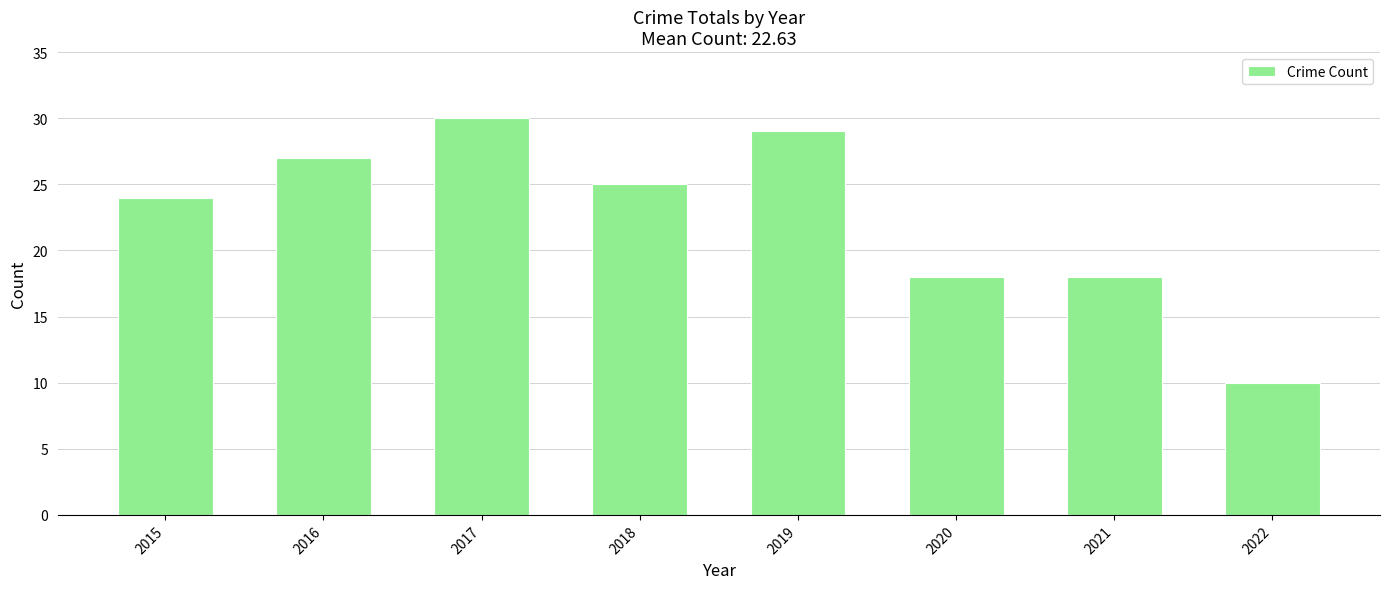

Reading left to right, transcribe all the data shown in this chart.

24	27	30	25	29	18	18	10